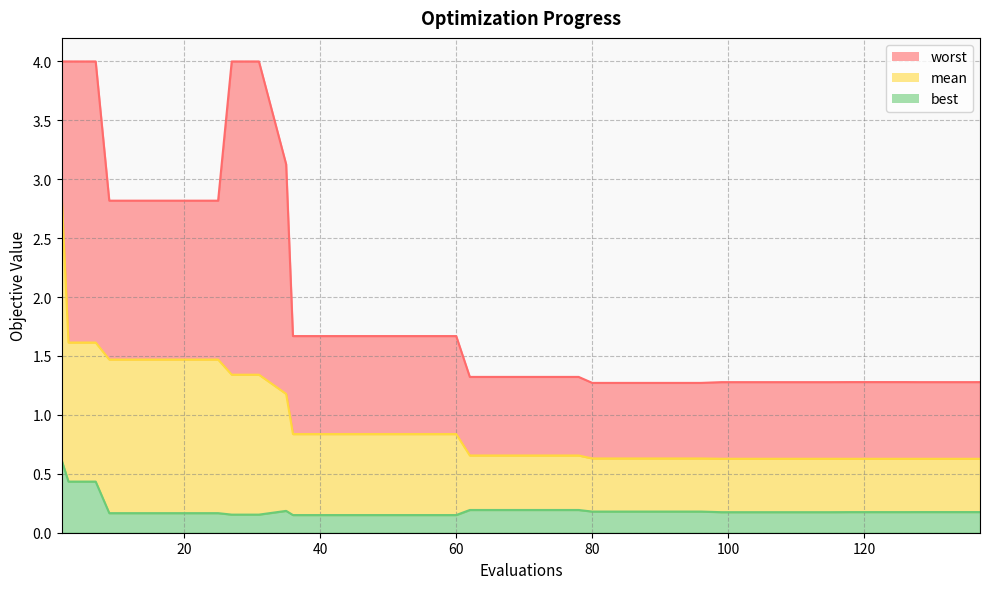

Which series has the widest spread of values?

worst